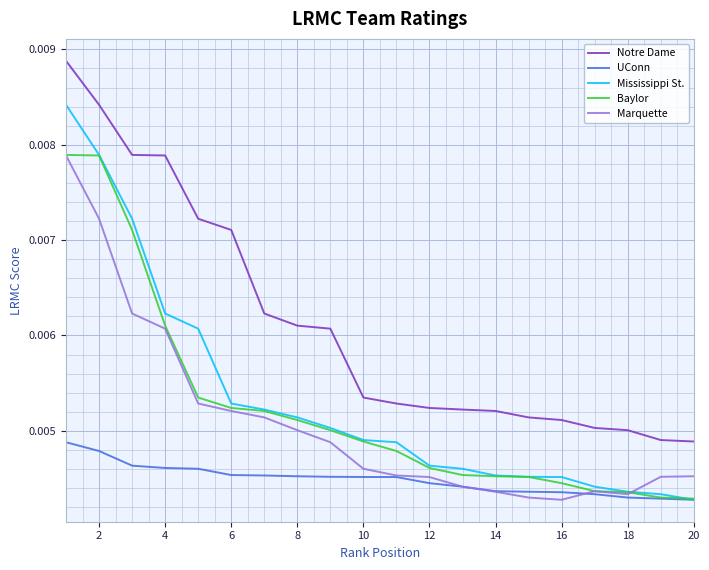

Which series has the largest total across all categories?

Notre Dame